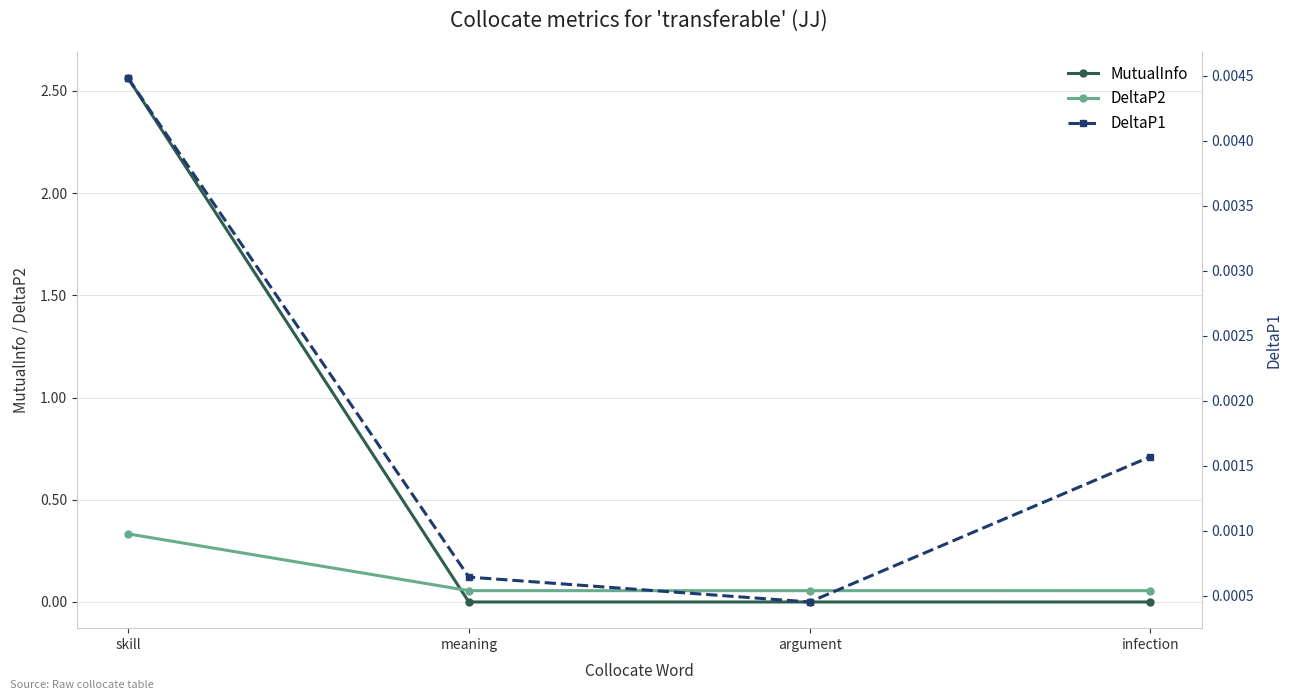

What is the lowest value of the DeltaP2 series?

0.1